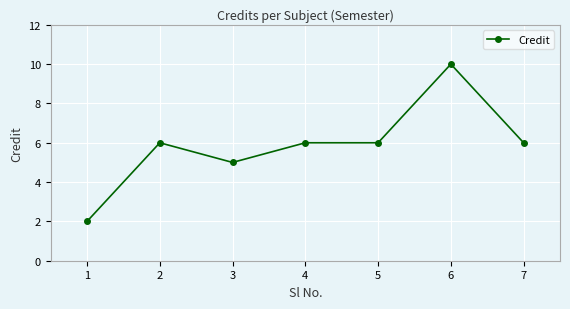

Which category has the lowest value across all series?

1